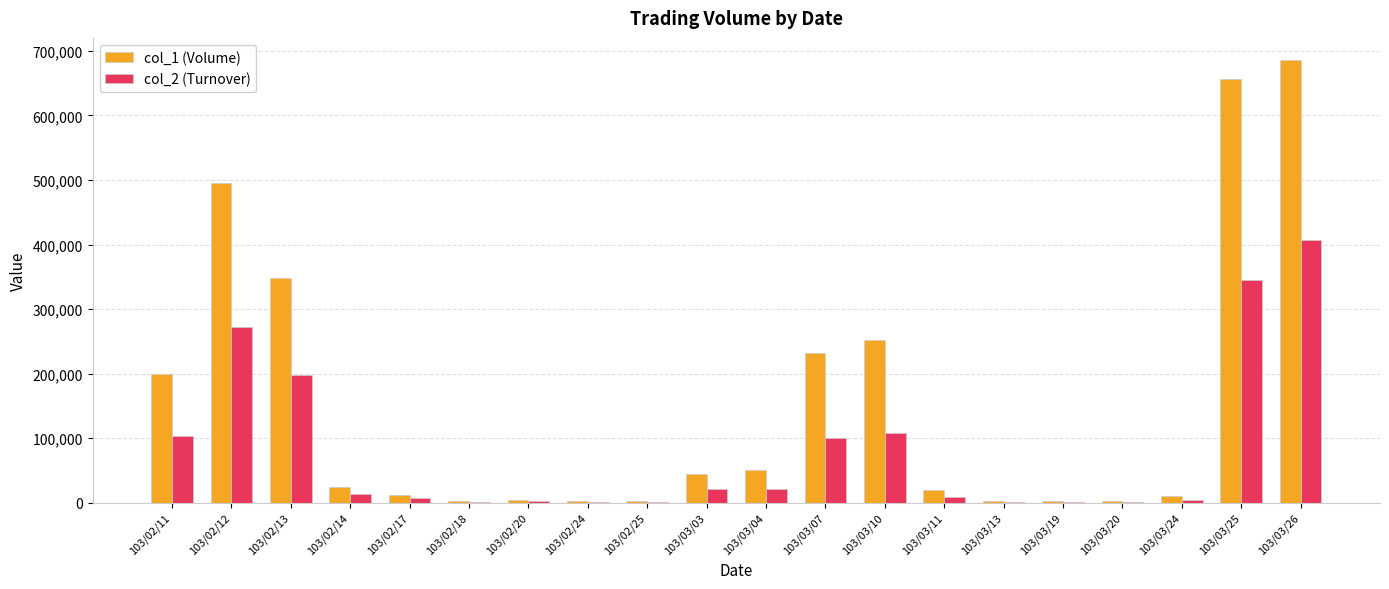

Which series has the largest total across all categories?

col_1 (Volume)